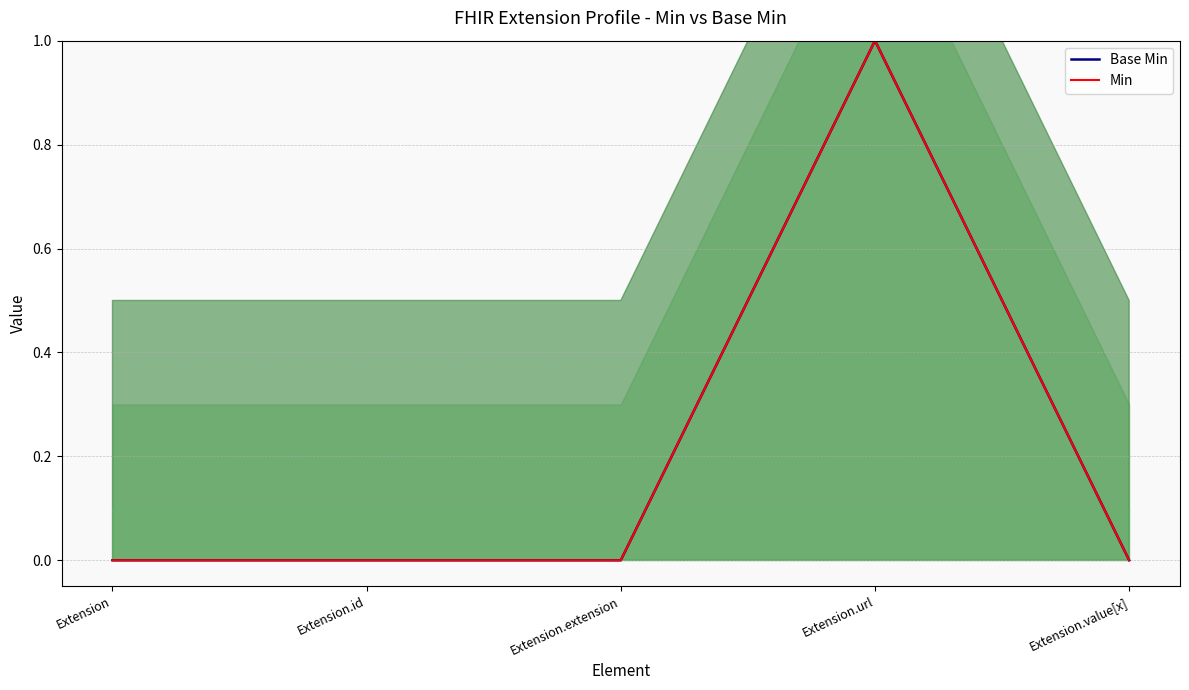

What are all the series names shown in the legend?

Base Min, Min